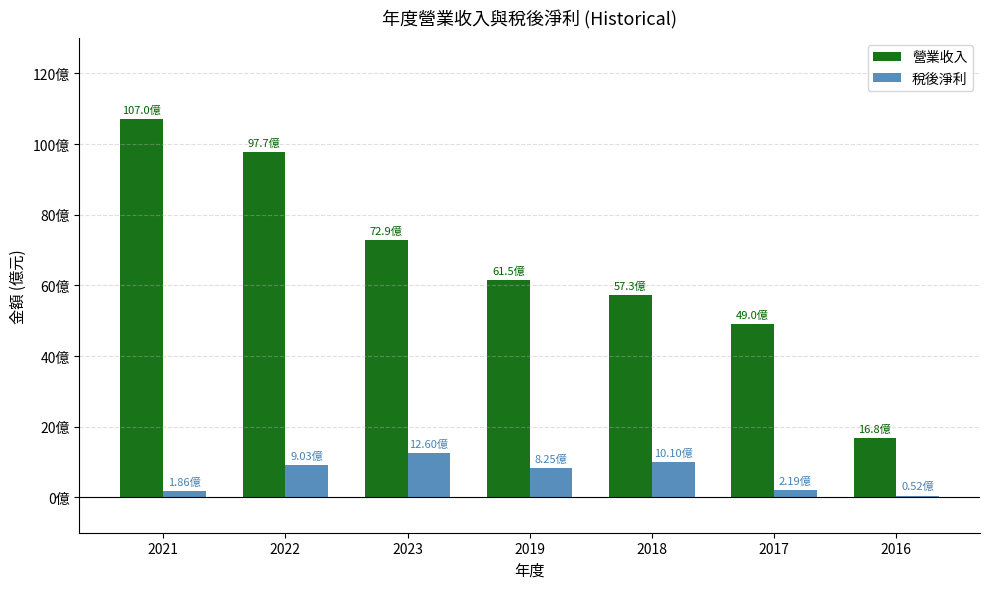

Reading right to left, transcribe all the data shown in this chart.

營業收入: 2016=16.8	2017=49.0	2018=57.3	2019=61.5	2023=72.9	2022=97.7	2021=107.0
稅後淨利: 2016=0.5	2017=2.2	2018=10.1	2019=8.2	2023=12.6	2022=9.0	2021=1.9